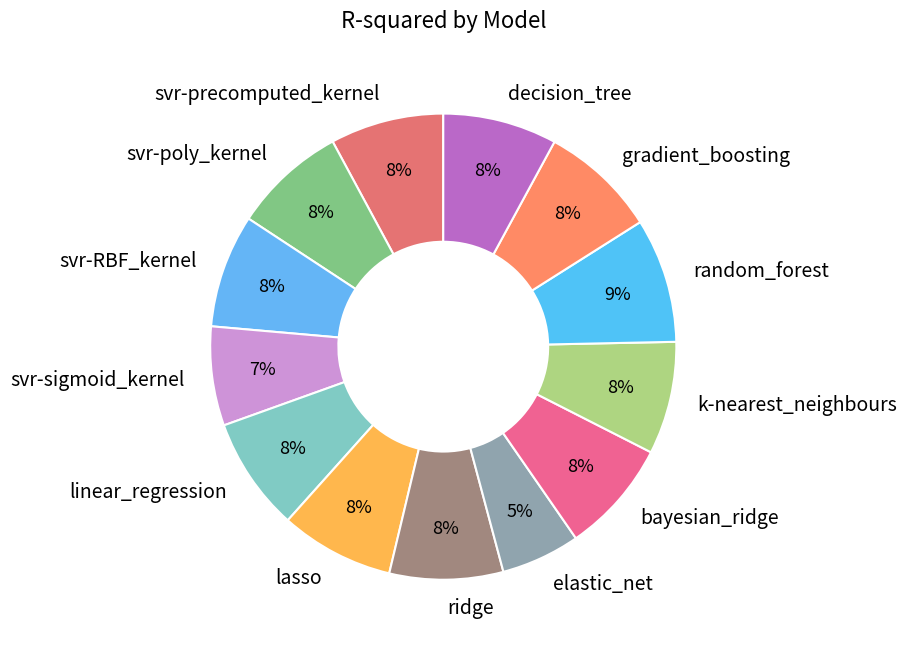

Between lasso and random_forest, which is larger?

random_forest